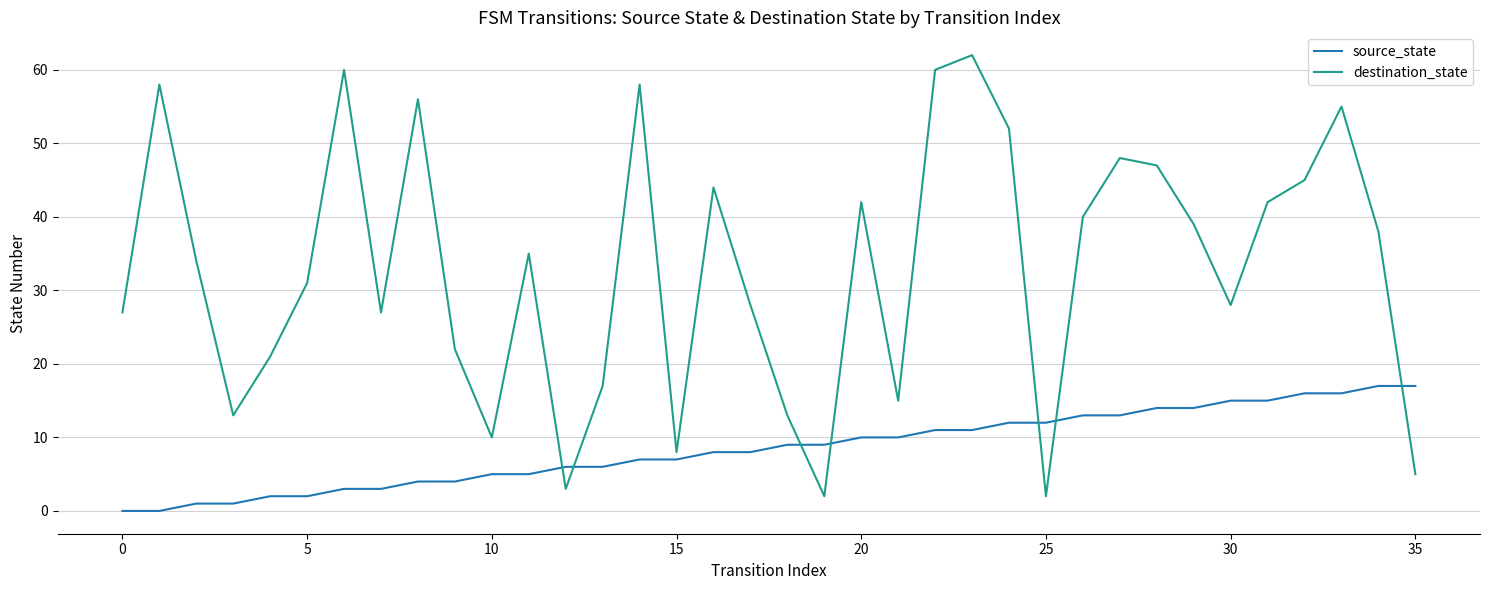

Which series has the widest spread of values?

destination_state